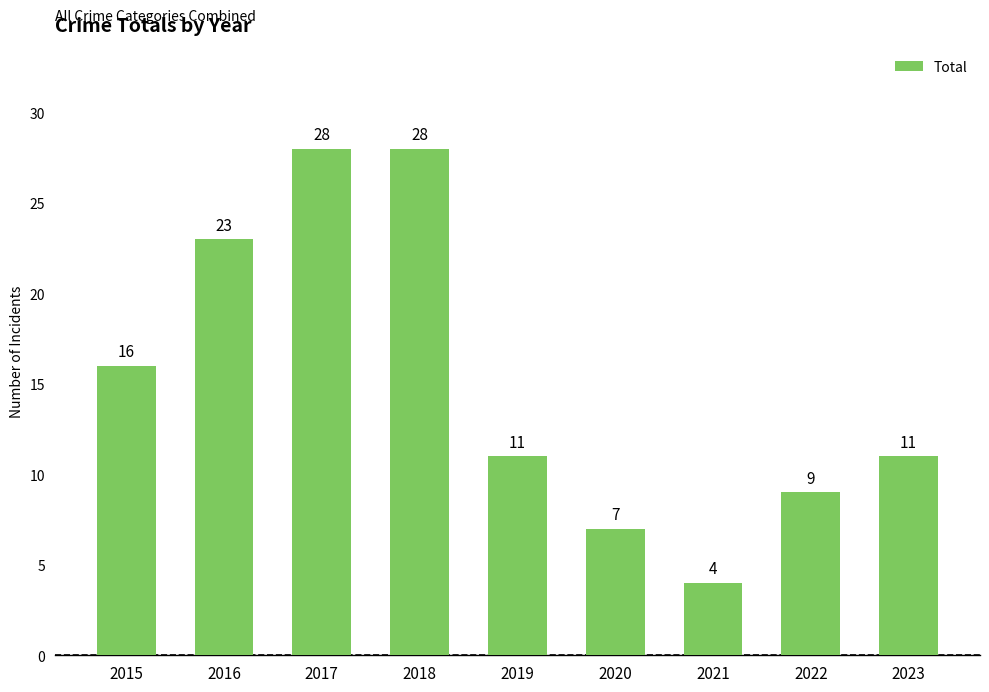

What is the approximate value at 2018, to the nearest 5?

30